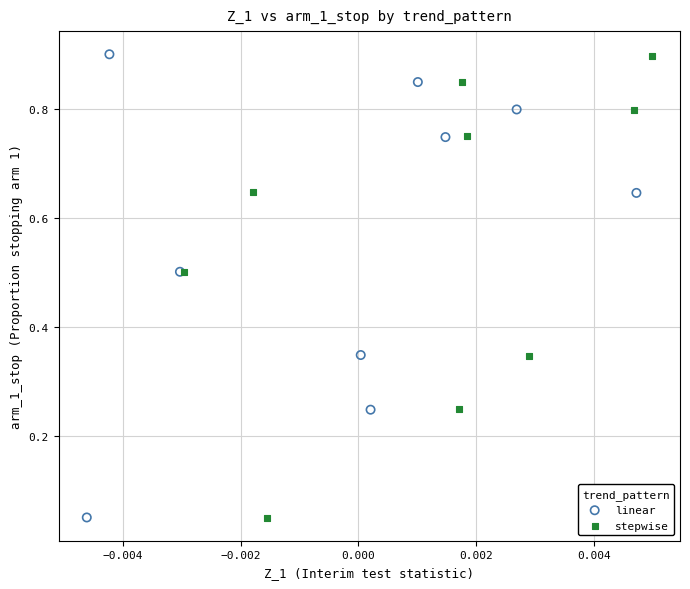

Which series has the widest spread of Y values?

linear